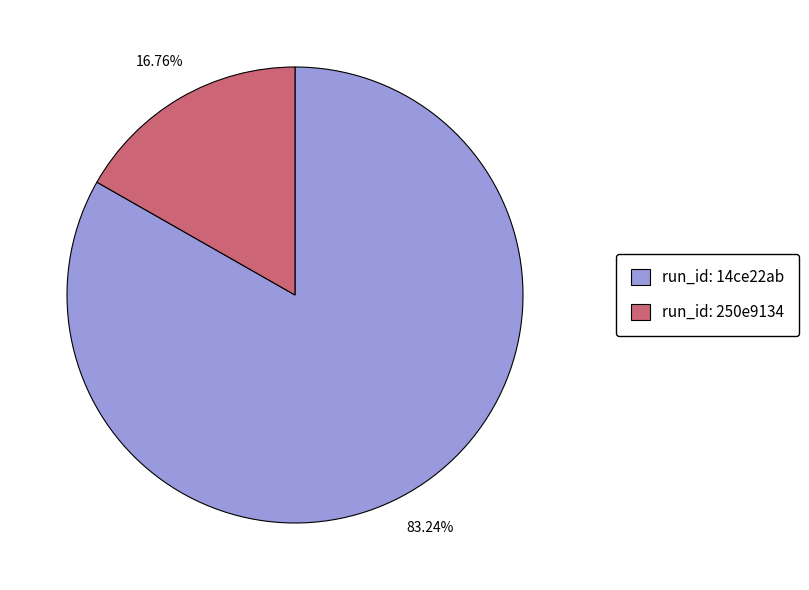

How many slices are in this pie chart?

2